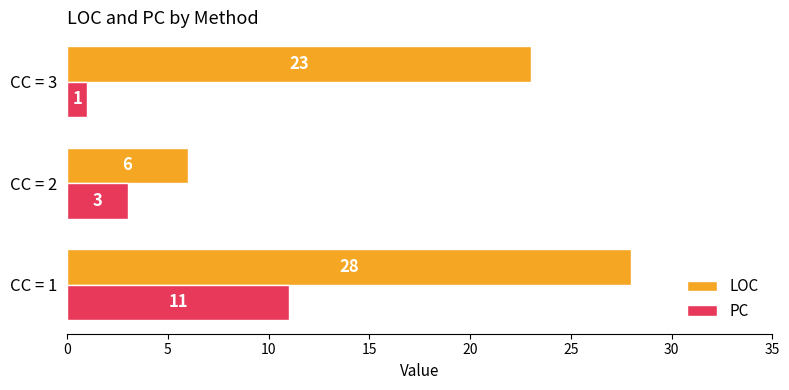

What is the difference between the second highest and minimum values in the LOC series?

17